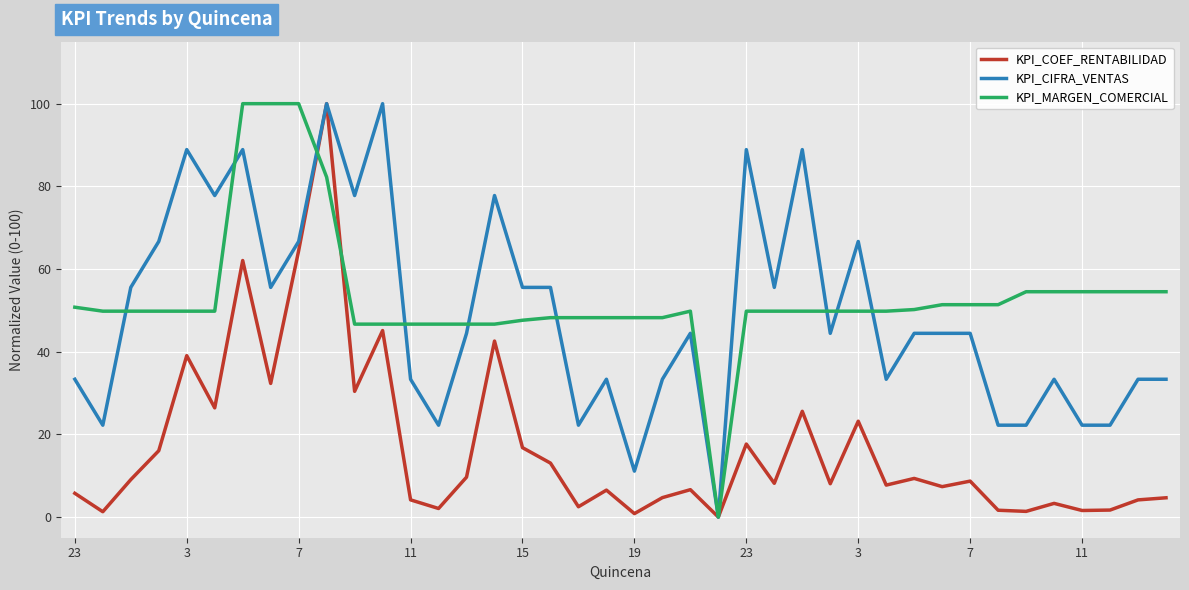

What is the maximum value for KPI_CIFRA_VENTAS?

100.0